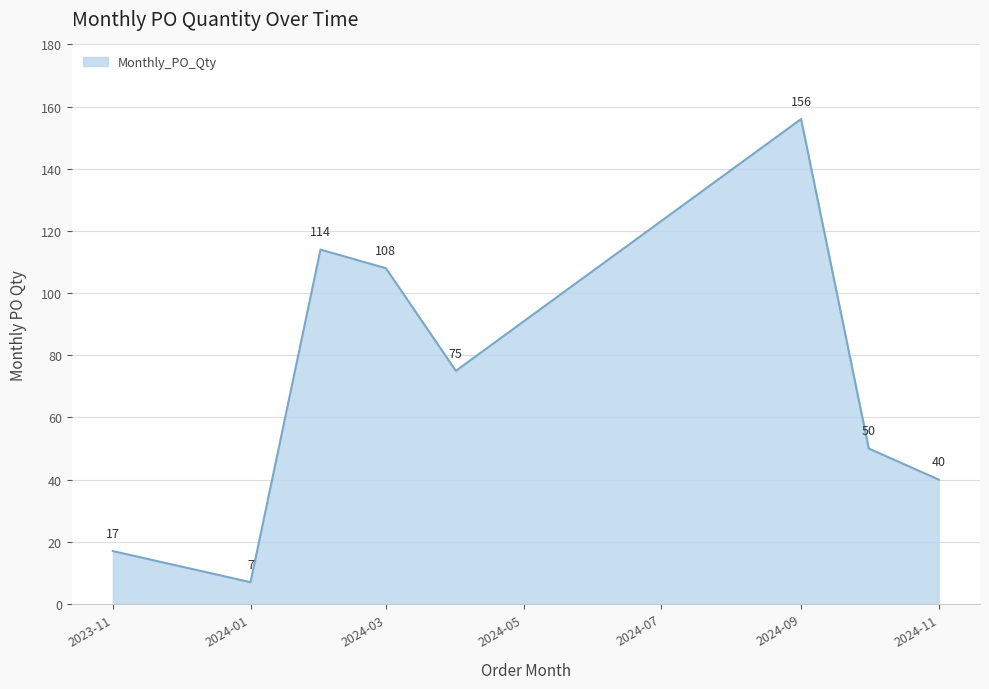

What is the difference between the maximum and minimum values?

149